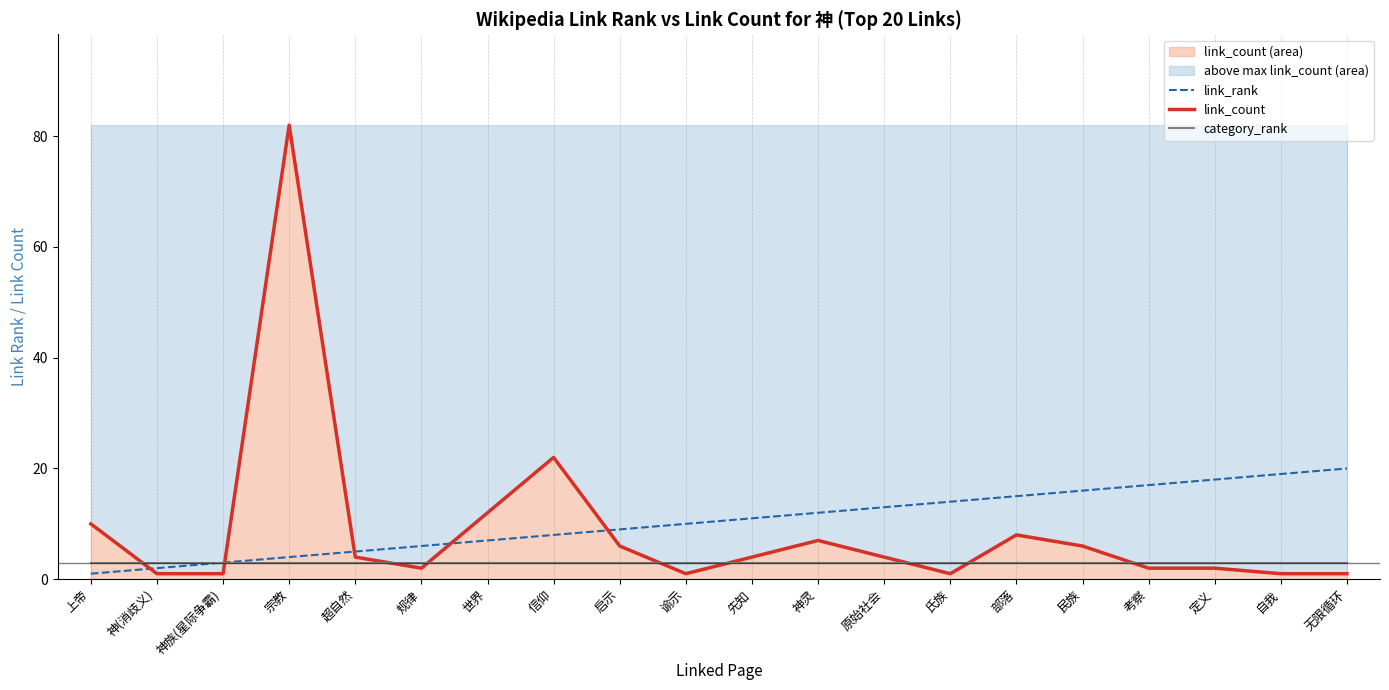

Where is link_count nearest to the value 41?

信仰